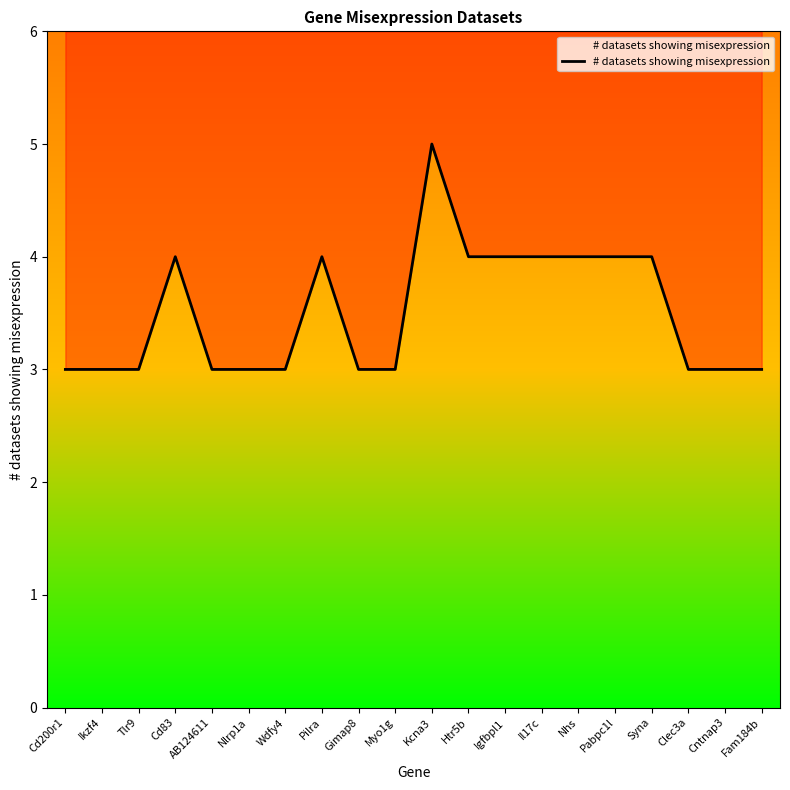

Reading left to right, transcribe all the data shown in this chart.

Cd200r1=3	Ikzf4=3	Tlr9=3	Cd83=4	AB124611=3	Nlrp1a=3	Wdfy4=3	Pilra=4	Gimap8=3	Myo1g=3	Kcna3=5	Htr5b=4	Igfbpl1=4	Il17c=4	Nhs=4	Pabpc1l=4	Syna=4	Clec3a=3	Cntnap3=3	Fam184b=3